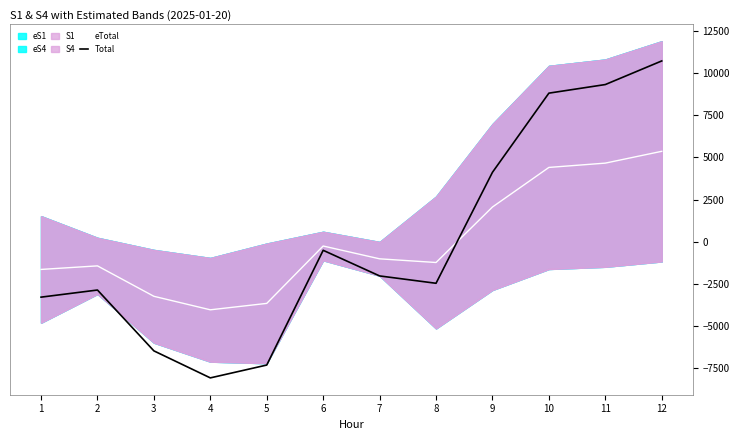

Which series has the largest total across all categories?

eTotal